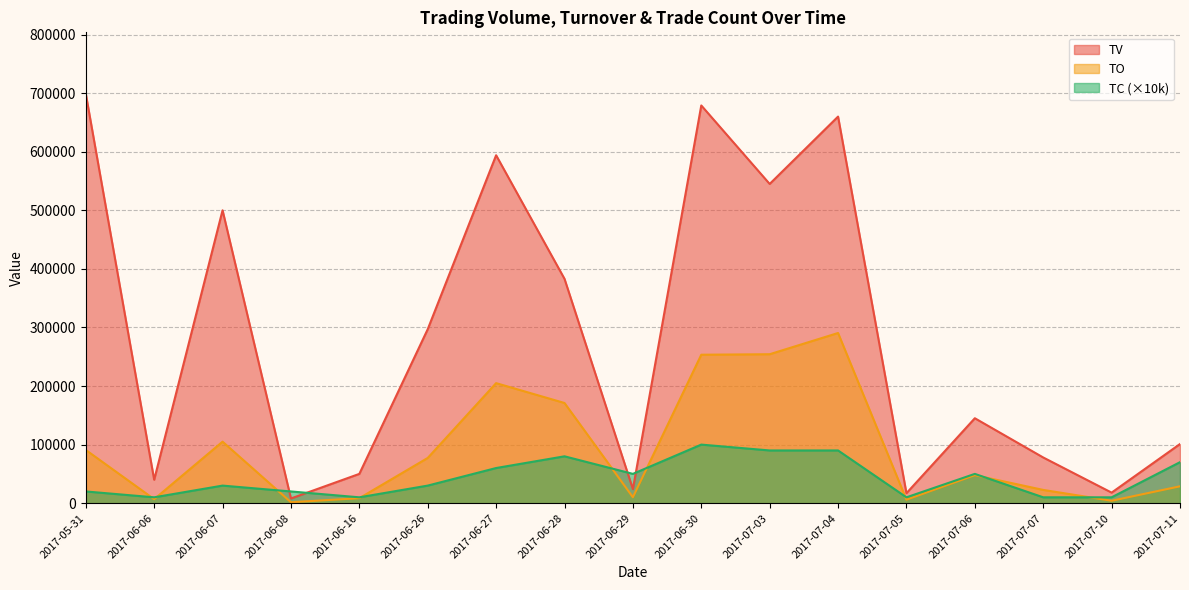

What is the label of the 15th point from the right?

2017-06-07